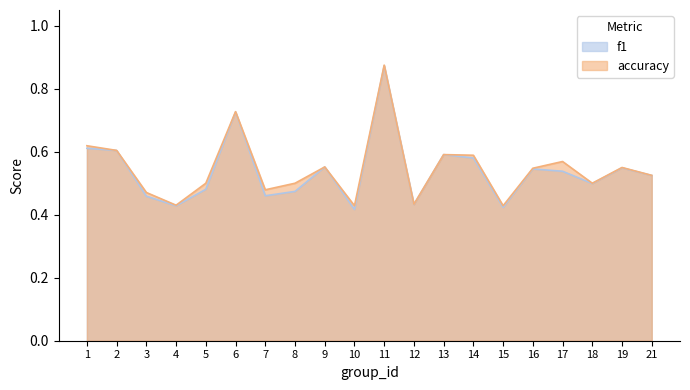

What is the value of the accuracy point at the 13th from the left?

0.6